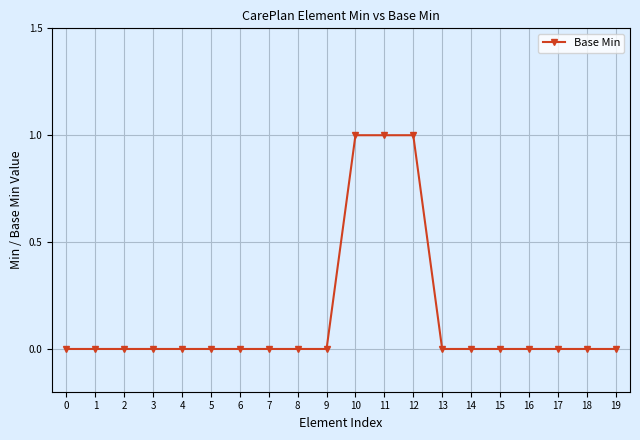

What is the value of the 11th point from the left?

1